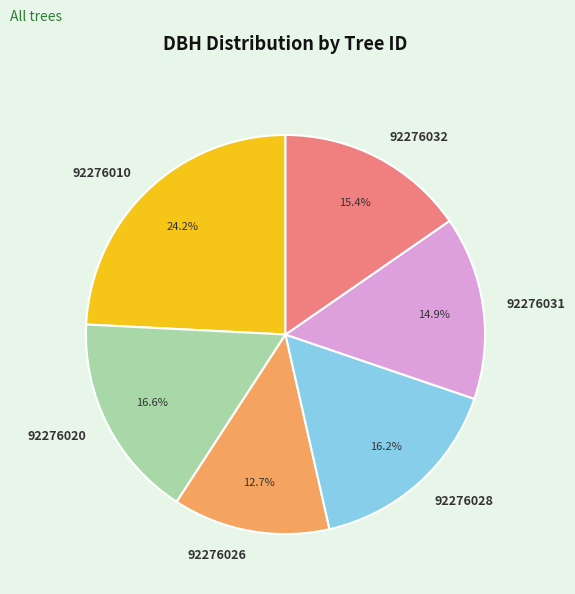

To the nearest percent, what portion does 92276031 represent?

15%